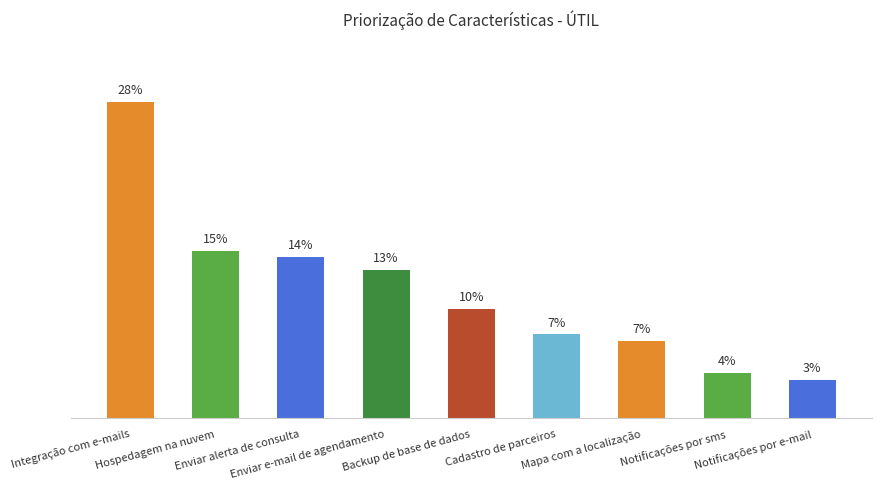

What is the difference between the maximum and minimum values?

24.2